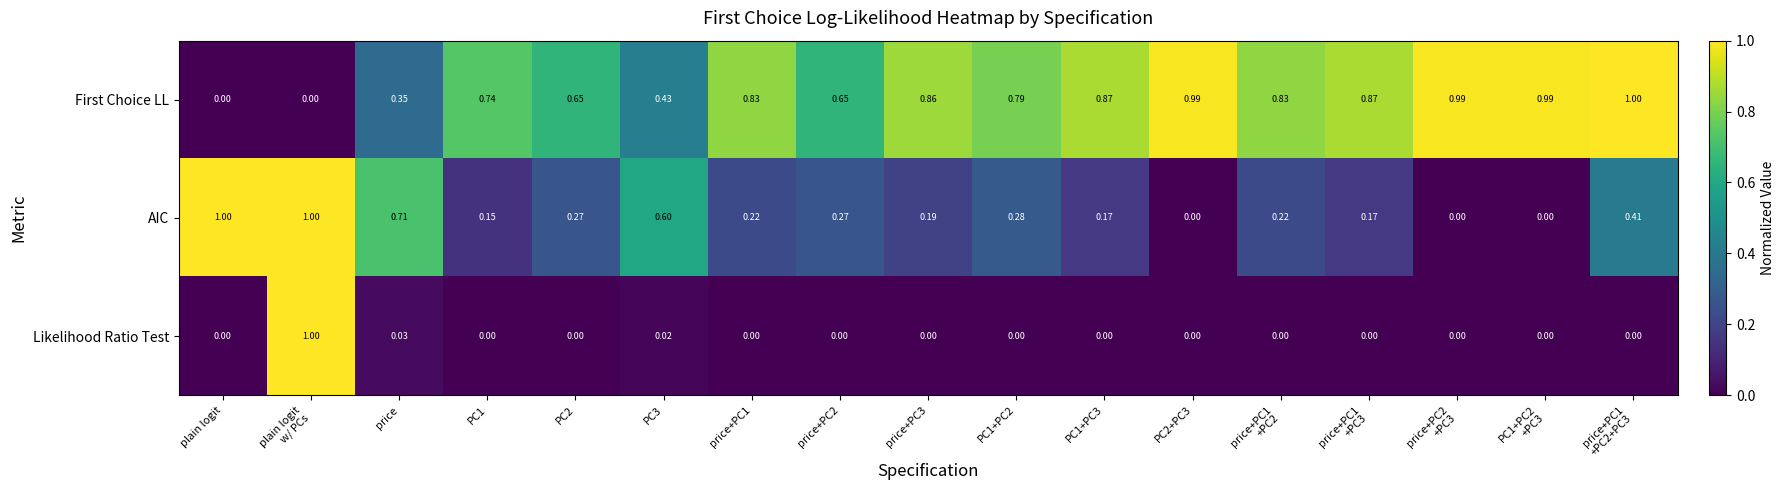

Which series has the largest total across all categories?

First Choice LL